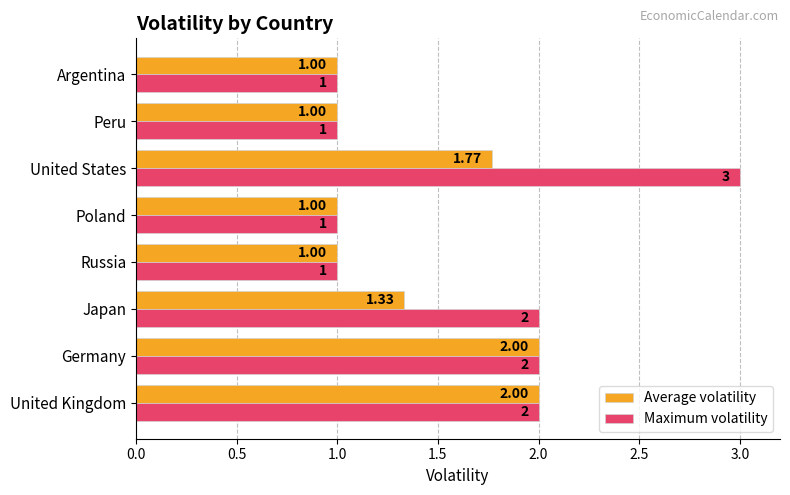

How many series are shown in this chart?

2